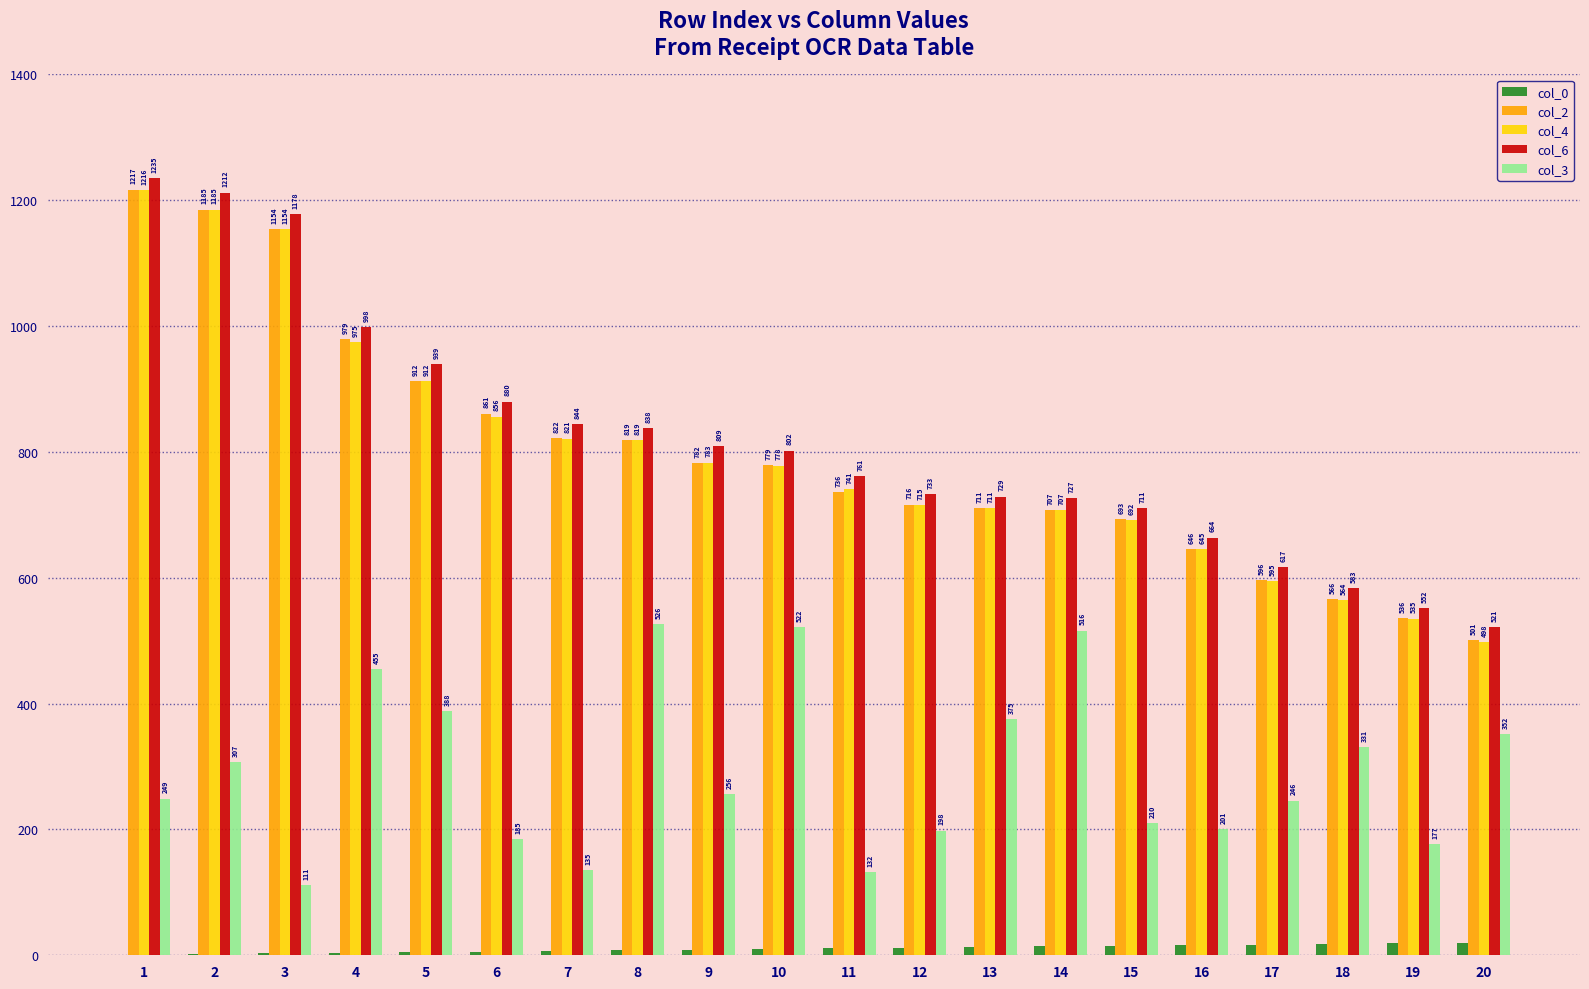

Reading left to right, list all the values displayed in this chart.

col_0: 1	2	3	4	5	6	7	8	9	10	11	12	13	14	15	16	17	18	19	20
col_2: 1217	1185	1154	979	912	861	822	819	782	779	736	716	711	707	693	646	596	566	536	501
col_4: 1216	1185	1154	975	912	856	821	819	783	778	741	715	711	707	692	645	595	564	535	498
col_6: 1235	1212	1178	998	939	880	844	838	809	802	761	733	729	727	711	664	617	583	552	521
col_3: 249	307	111	455	388	185	135	526	256	522	132	198	375	516	210	201	246	331	177	352